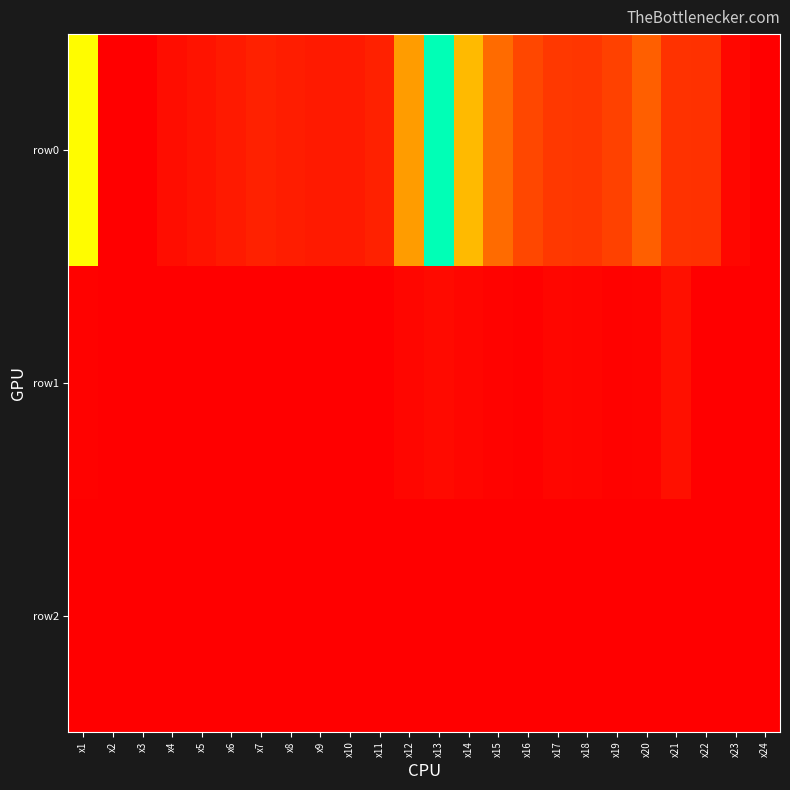

Reading left to right, what are all the values shown in this chart?

row0: x1=4063	x2=4774	x3=4768	x4=4730	x5=4711	x6=4696	x7=4672	x8=4689	x9=4695	x10=4693	x11=4675	x12=4335	x13=3430	x14=2219	x15=1506	x16=1005	x17=794	x18=768	x19=919	x20=1351	x21=713	x22=690	x23=104	x24=0
row1: x1=39	x2=4	x3=9	x4=10	x5=9	x6=7	x7=11	x8=10	x9=11	x10=10	x11=5	x12=98	x13=154	x14=102	x15=50	x16=30	x17=96	x18=88	x19=45	x20=61	x21=235	x22=2	x23=2	x24=0
row2: x1=0	x2=0	x3=0	x4=0	x5=0	x6=0	x7=0	x8=0	x9=0	x10=0	x11=0	x12=0	x13=0	x14=0	x15=0	x16=0	x17=0	x18=0	x19=0	x20=0	x21=0	x22=0	x23=0	x24=0